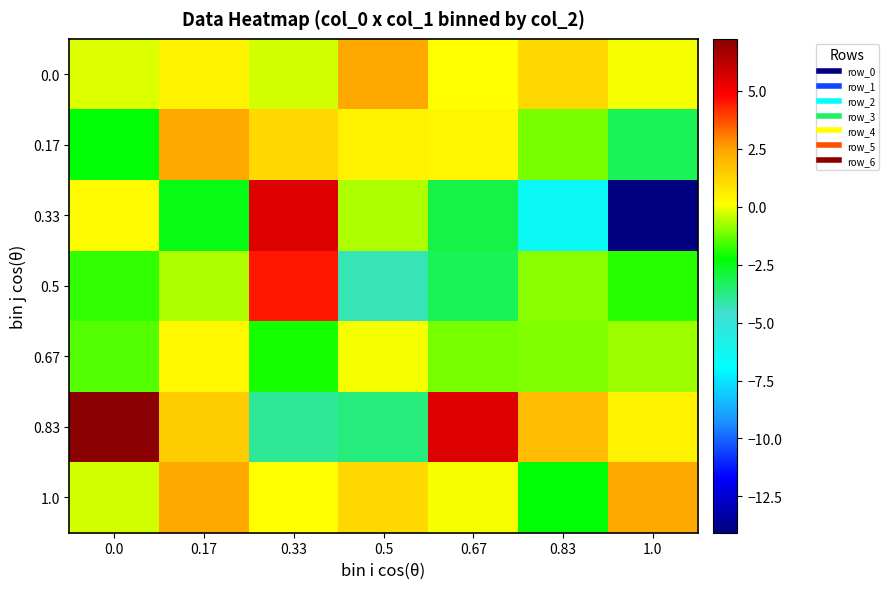

What is the total value across all series at 1.0?

-17.0